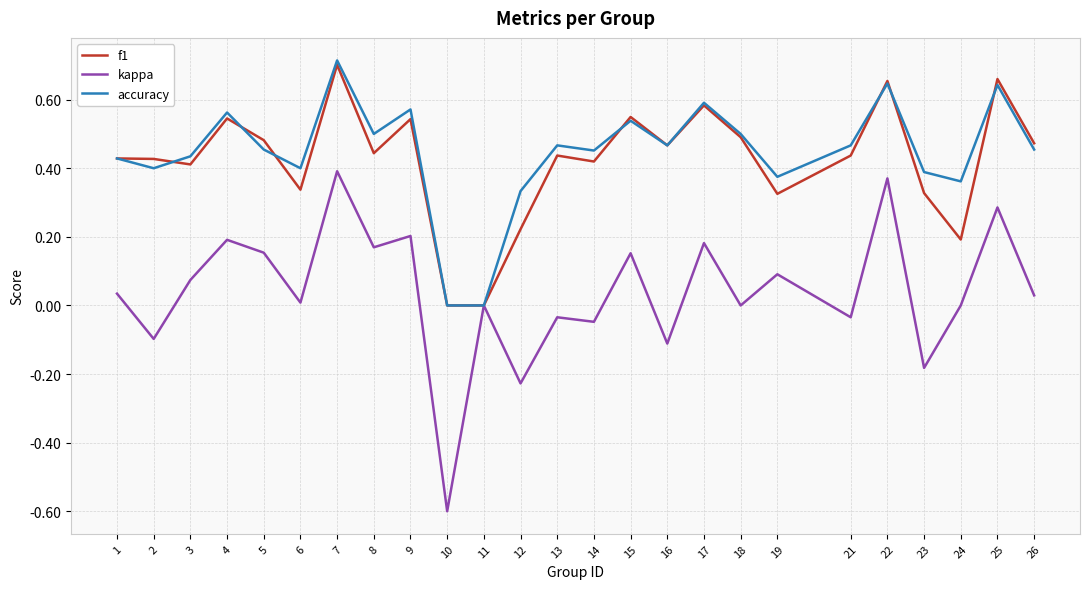

At which category does the chart reach its peak across all series?

7